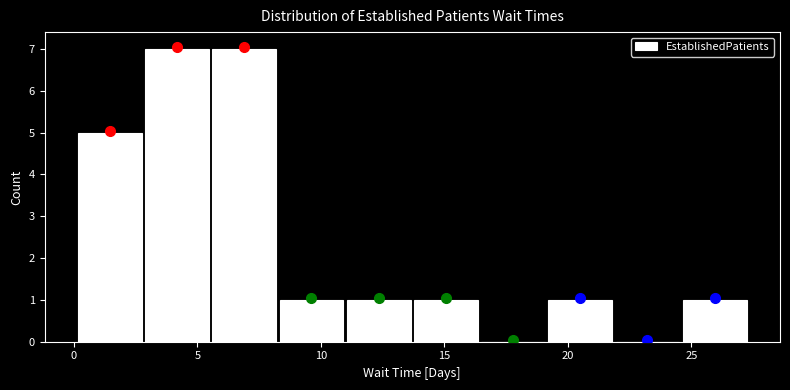

Reading left to right, transcribe this chart: for each bar, give the range it covers on the x-axis and its height. Neither the bar edges nor the heights are printed on the chart, so give them approximately, as read against the axes.

0.0 to 3.0: 5
3.0 to 5.5: 7
5.5 to 8.5: 7
8.5 to 11.0: 1
11.0 to 13.5: 1
13.5 to 16.5: 1
16.5 to 19.0: 0
19.0 to 22.0: 1
22.0 to 24.5: 0
24.5 to 27.5: 1